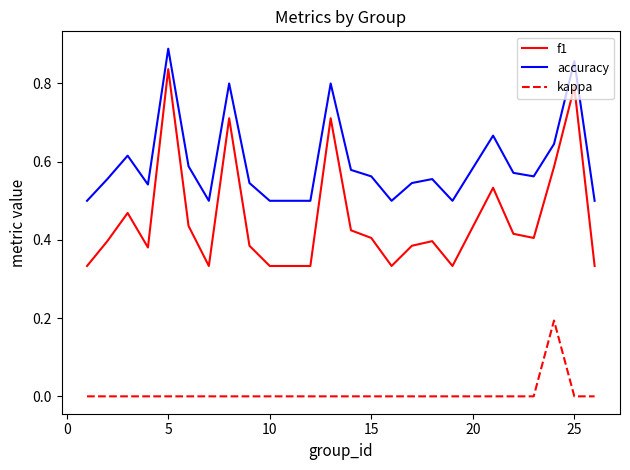

True or false: kappa and accuracy intersect in this chart.

False